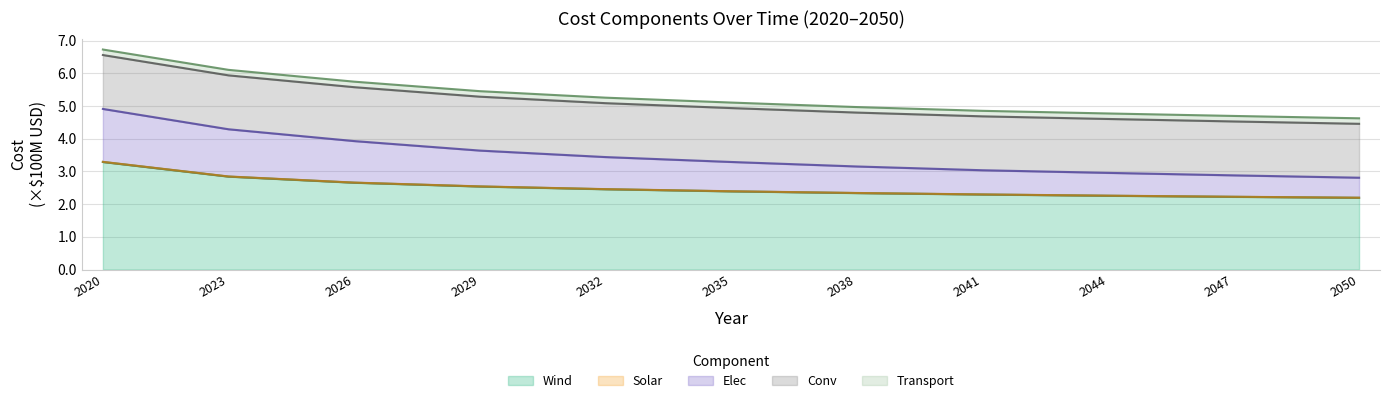

Which category has the highest value in the Wind series?

2020